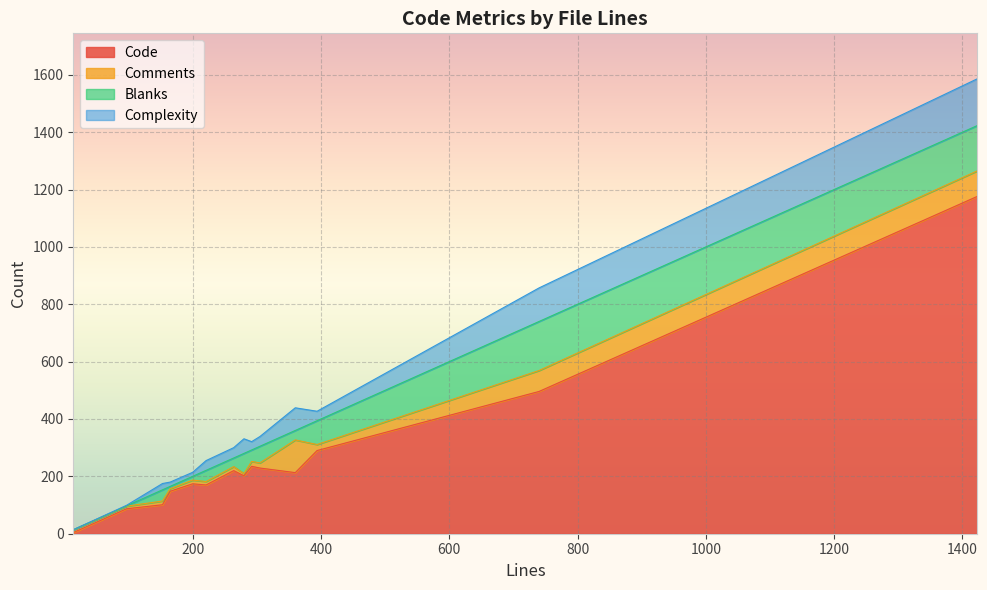

In Blanks, how many points are lower than both neighbors (excluding endpoints)?

4